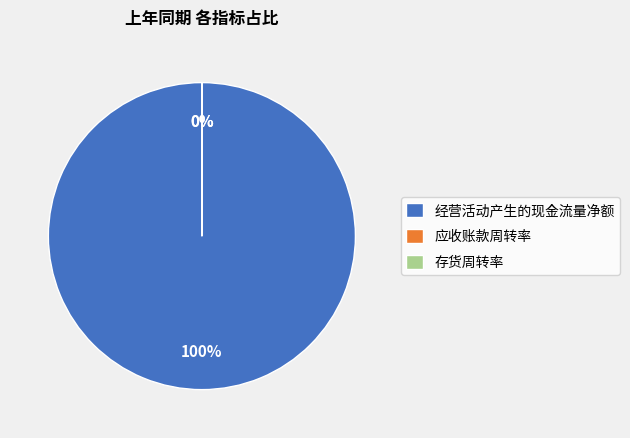

Does 经营活动产生的现金流量净额 account for over 50% of the chart?

Yes